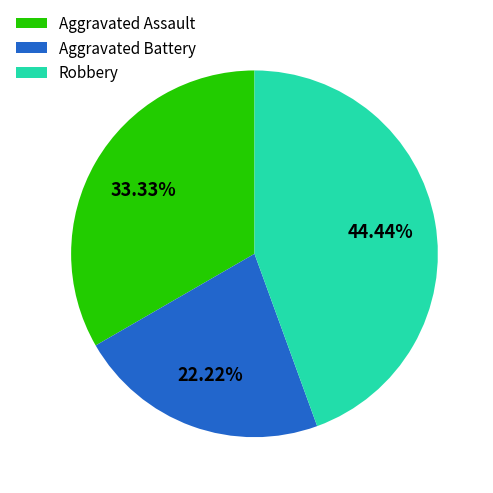

Which slice is the largest?

Robbery